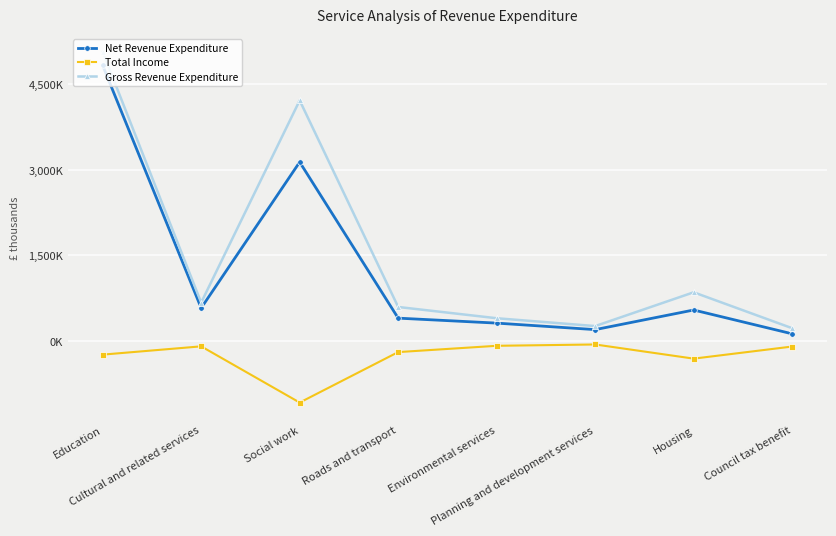

Reading right to left, list all the values displayed in this chart.

Net Revenue Expenditure: 124560	542180	198320	312450	399441	3135756	576677	4829953
Total Income: -98230	-310450	-62140	-85430	-195754	-1080710	-95034	-240170
Gross Revenue Expenditure: 222790	852630	260460	397880	595195	4216466	671711	5070123